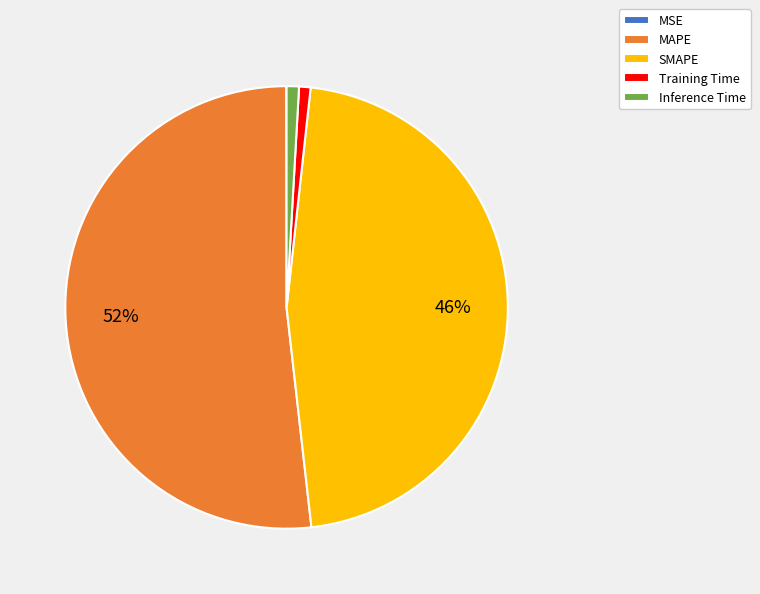

To the nearest percent, what is the difference between the largest and smallest slice percentages?

52%